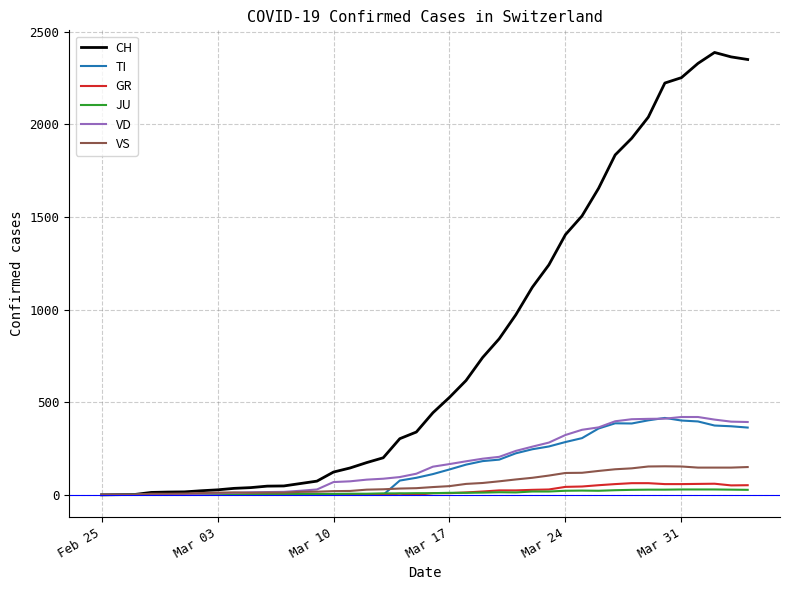

Which series has the largest range (max minus min)?

CH